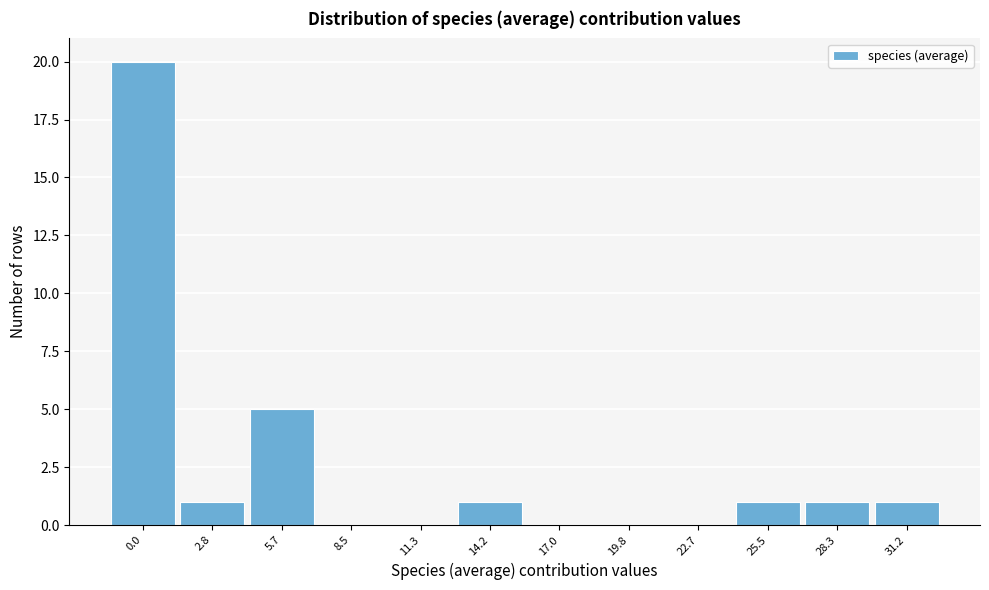

Reading right to left, extract all data points from this chart.

31.2=1	28.3=1	25.5=1	22.7=0	19.8=0	17.0=0	14.2=1	11.3=0	8.5=0	5.7=5	2.8=1	0.0=20